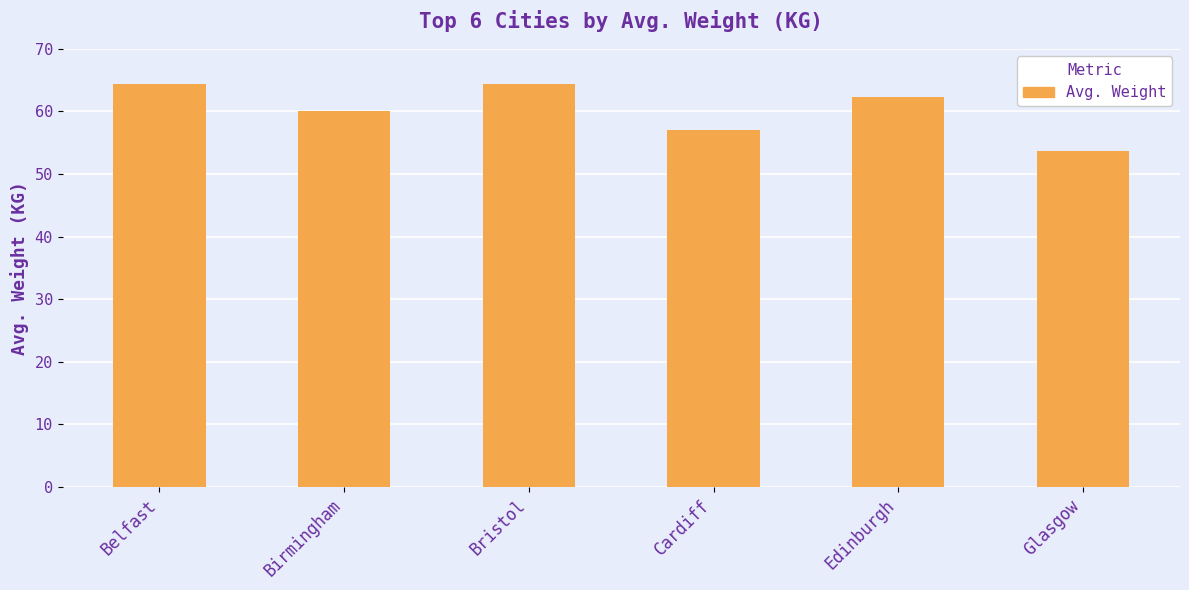

What is the sum of the values at Edinburgh and Belfast?

126.6